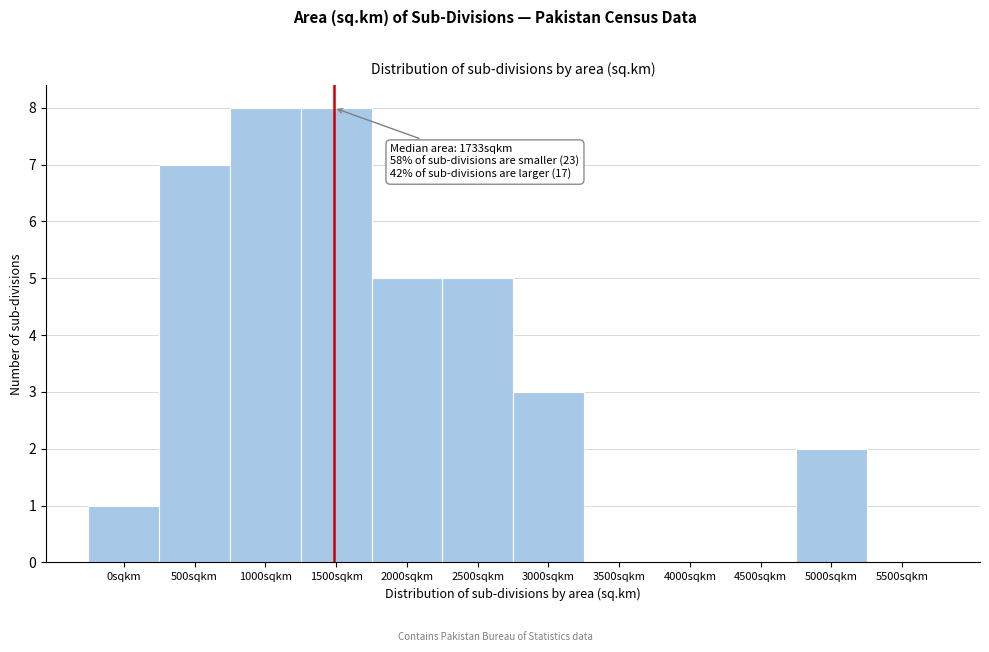

Reading left to right, transcribe all the data shown in this chart.

0sqkm=1	500sqkm=7	1000sqkm=8	1500sqkm=8	2000sqkm=5	2500sqkm=5	3000sqkm=3	3500sqkm=0	4000sqkm=0	4500sqkm=0	5000sqkm=2	5500sqkm=0